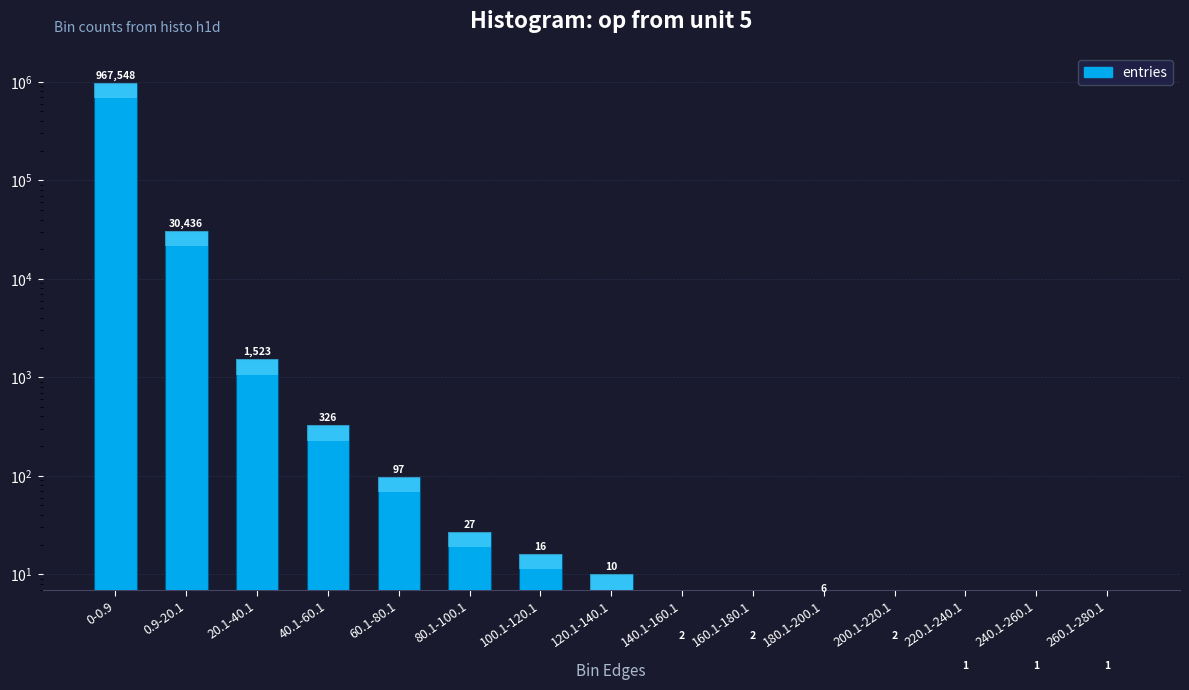

The value at 140.1-160.1 is 0. True or false?

False